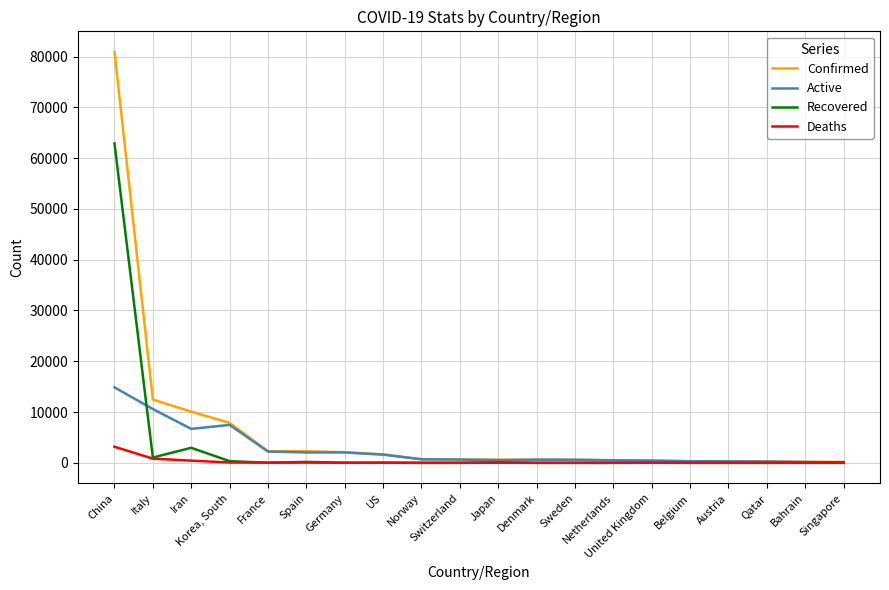

What is the difference between the second highest and second lowest values in the Confirmed series?

12267